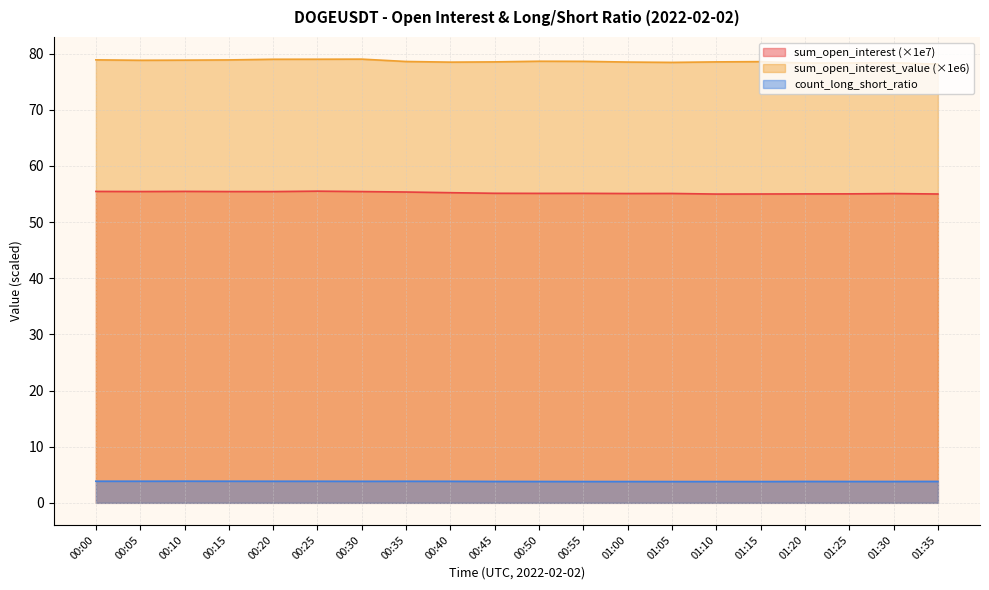

Is it true that count_long_short_ratio equals 6.6 at 00:45?

False